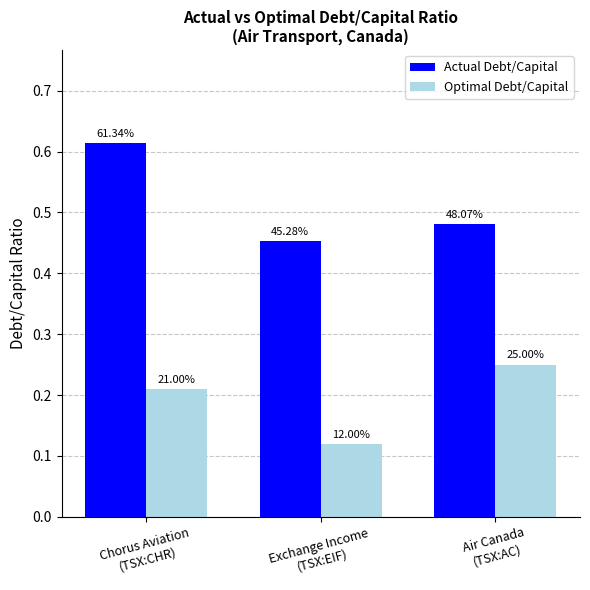

Does the chart contain any negative values?

No